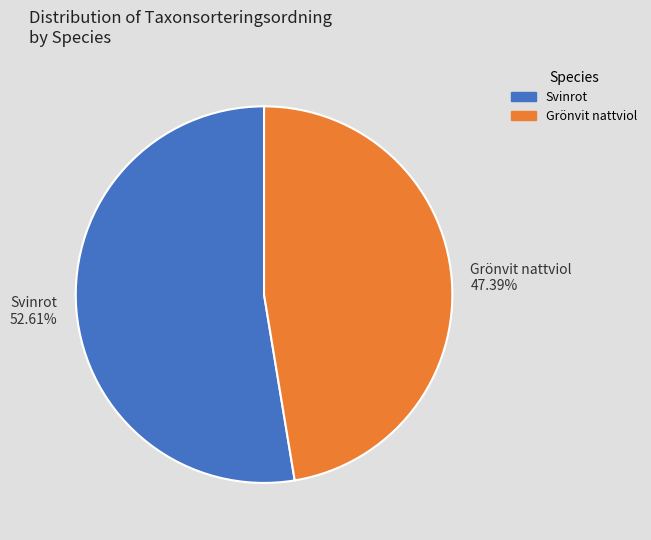

What is the largest slice in the pie chart?

Svinrot